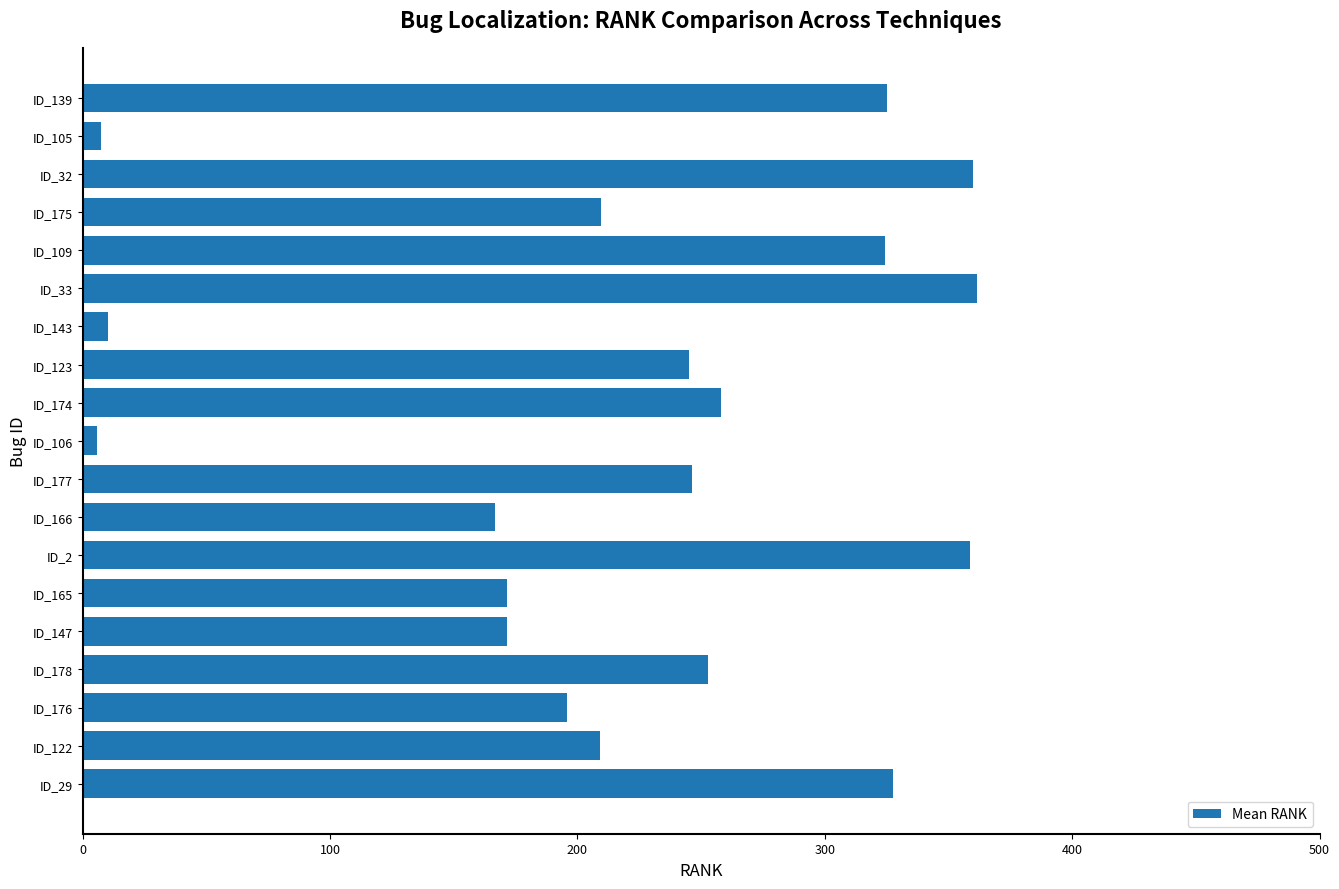

What is the greatest value displayed?

361.8